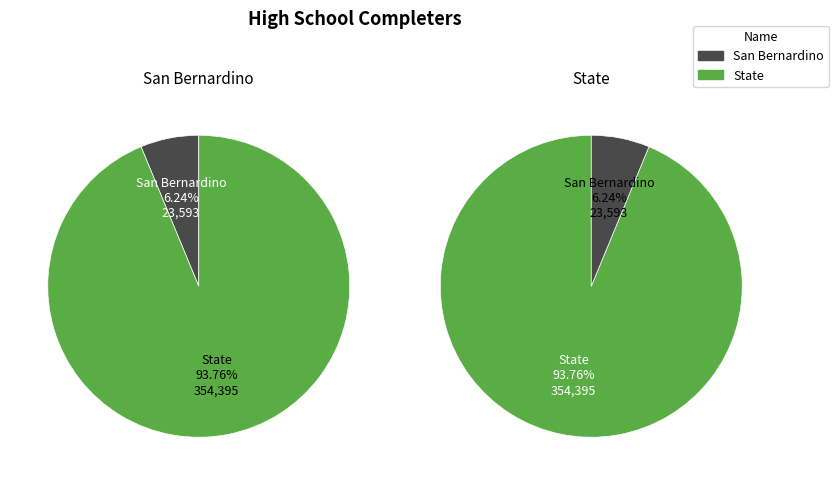

What is the change in value from San Bernardino to State?

+330802